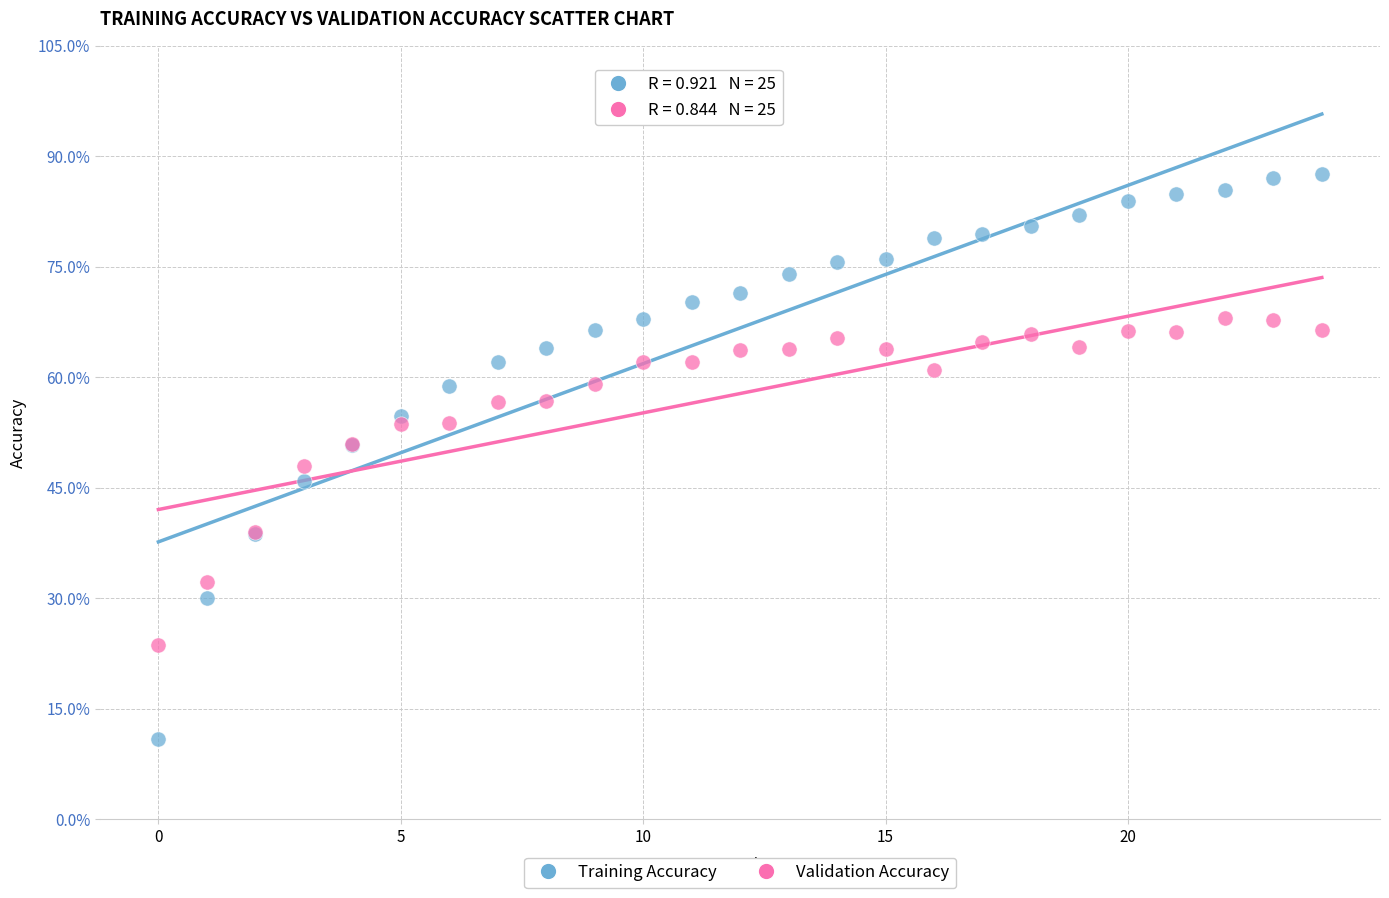

Which series contains the highest Y value?

Training Accuracy